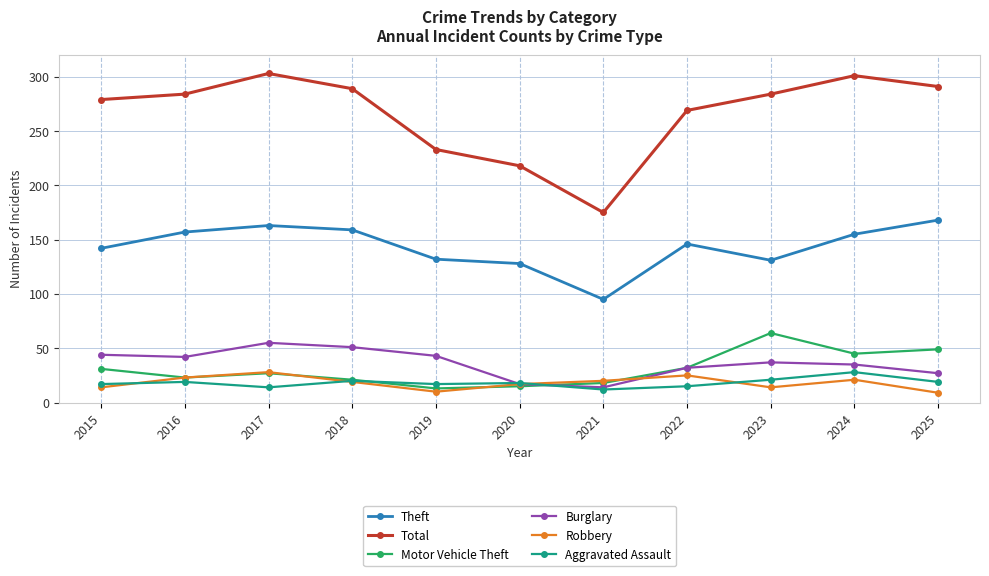

Where does the Theft series first go above 146?

2016